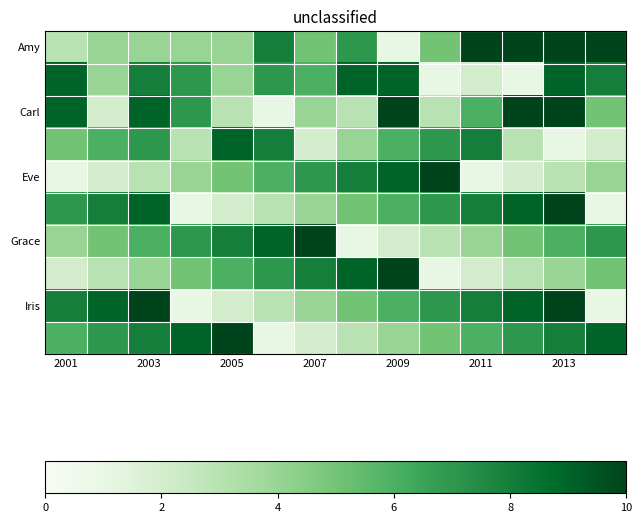

How many distinct data groups are displayed?

10